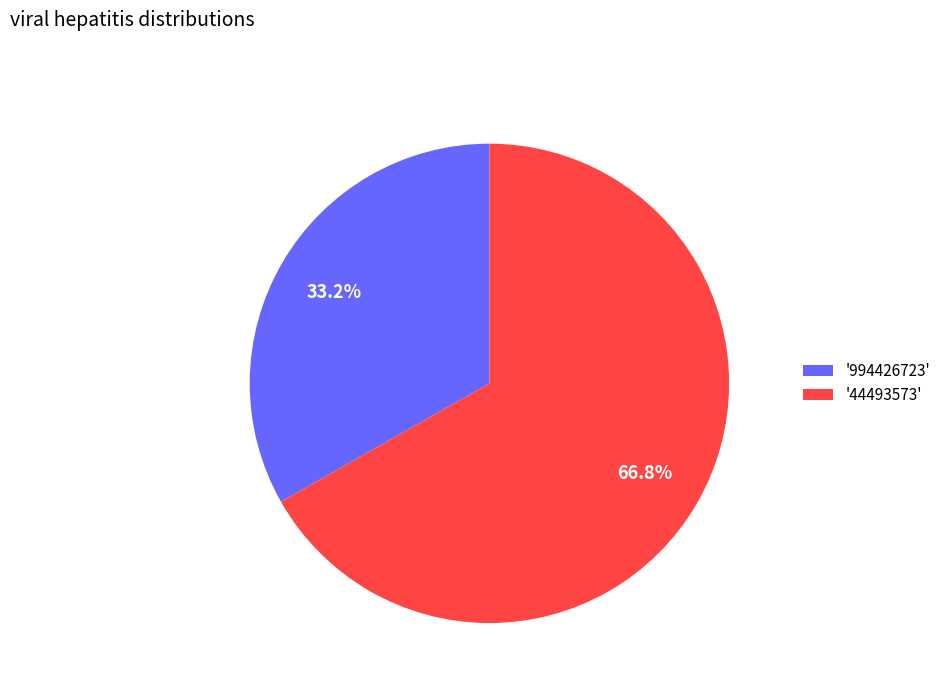

Rank the categories by value from lowest to highest.

'994426723', '44493573'